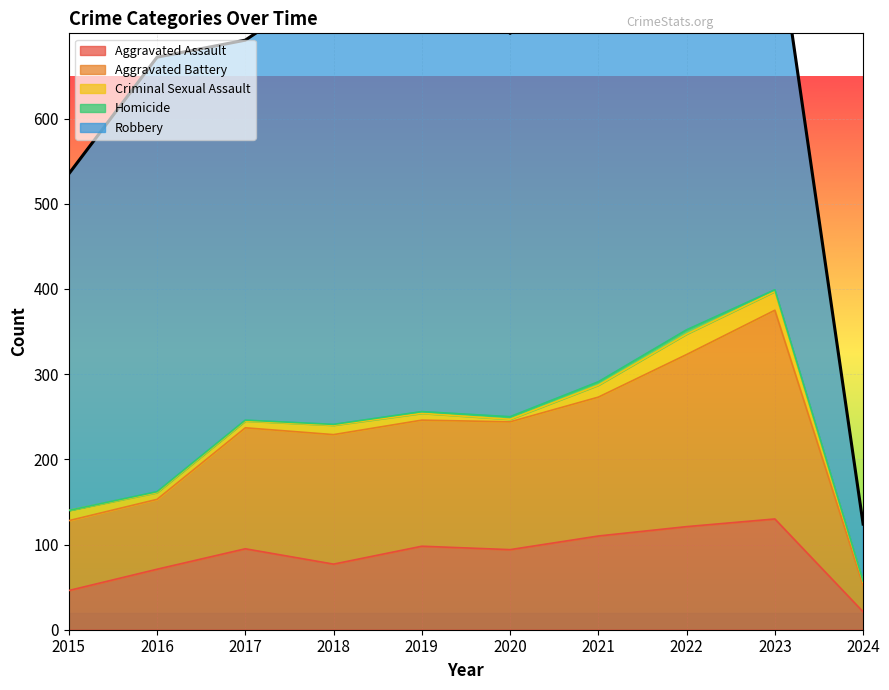

How many distinct data groups are displayed?

5